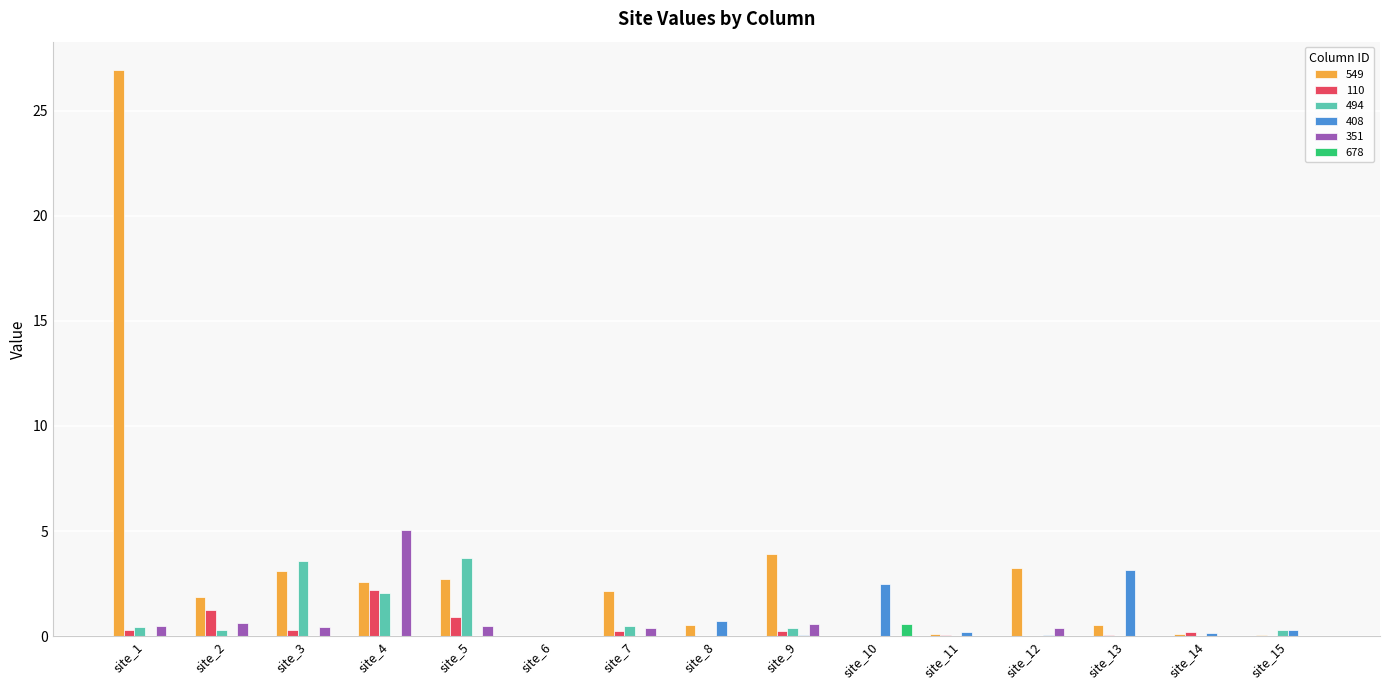

True or false: 408 has a value of 5.6 at site_13.

False